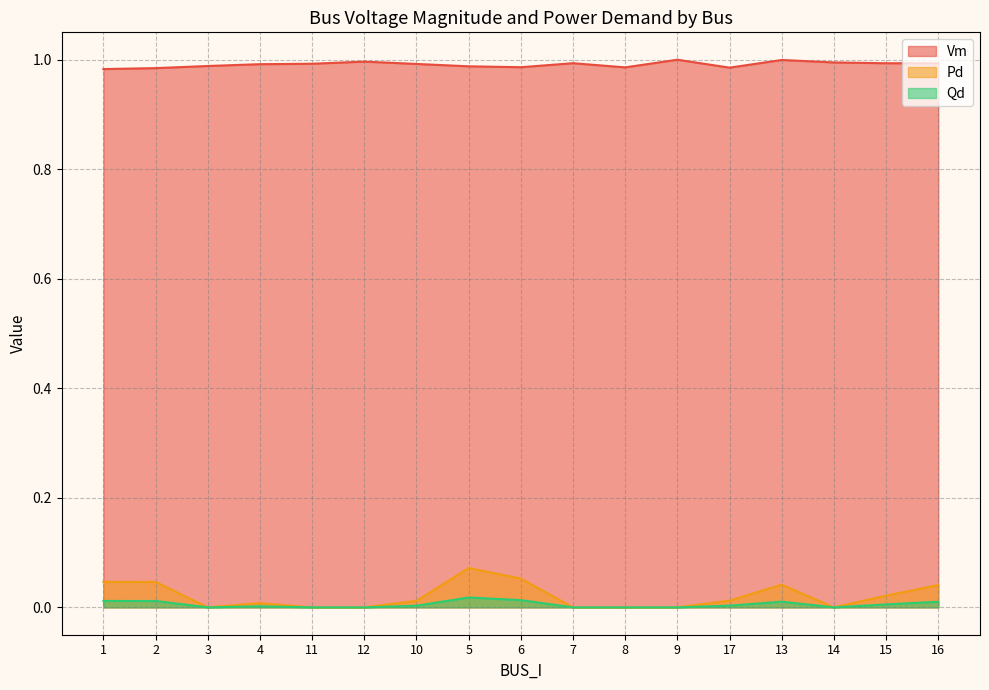

True or false: Pd and Qd intersect in this chart.

False